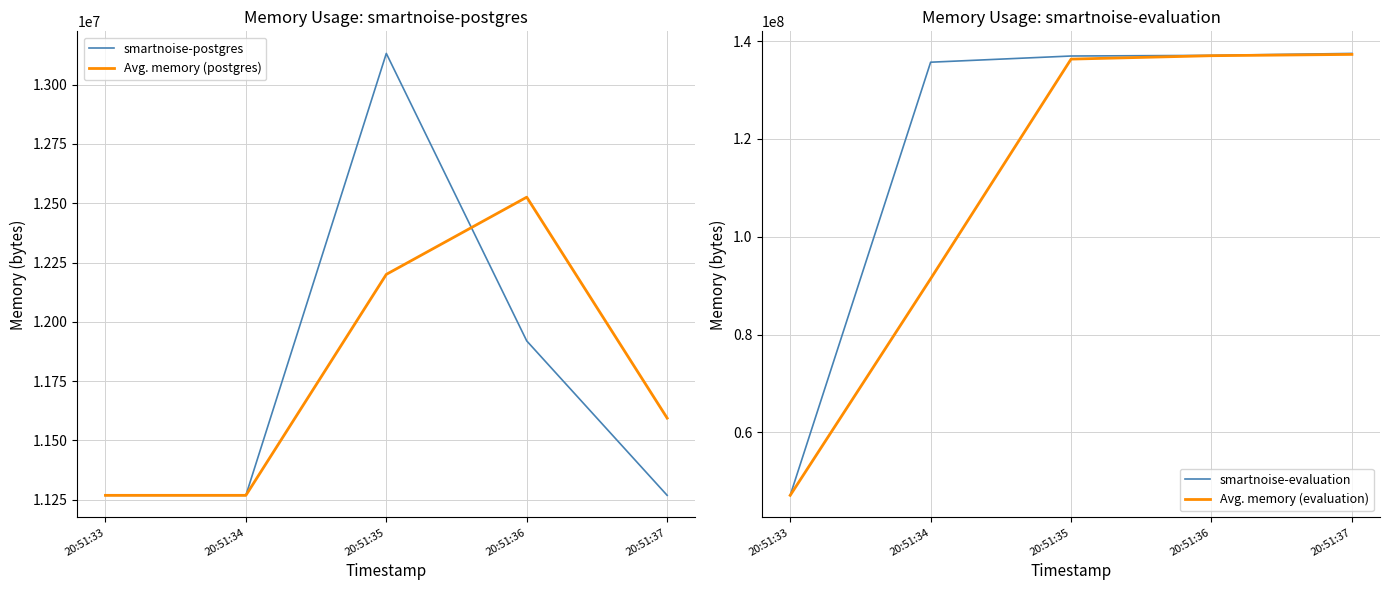

Which series has the largest total across all categories?

smartnoise-evaluation